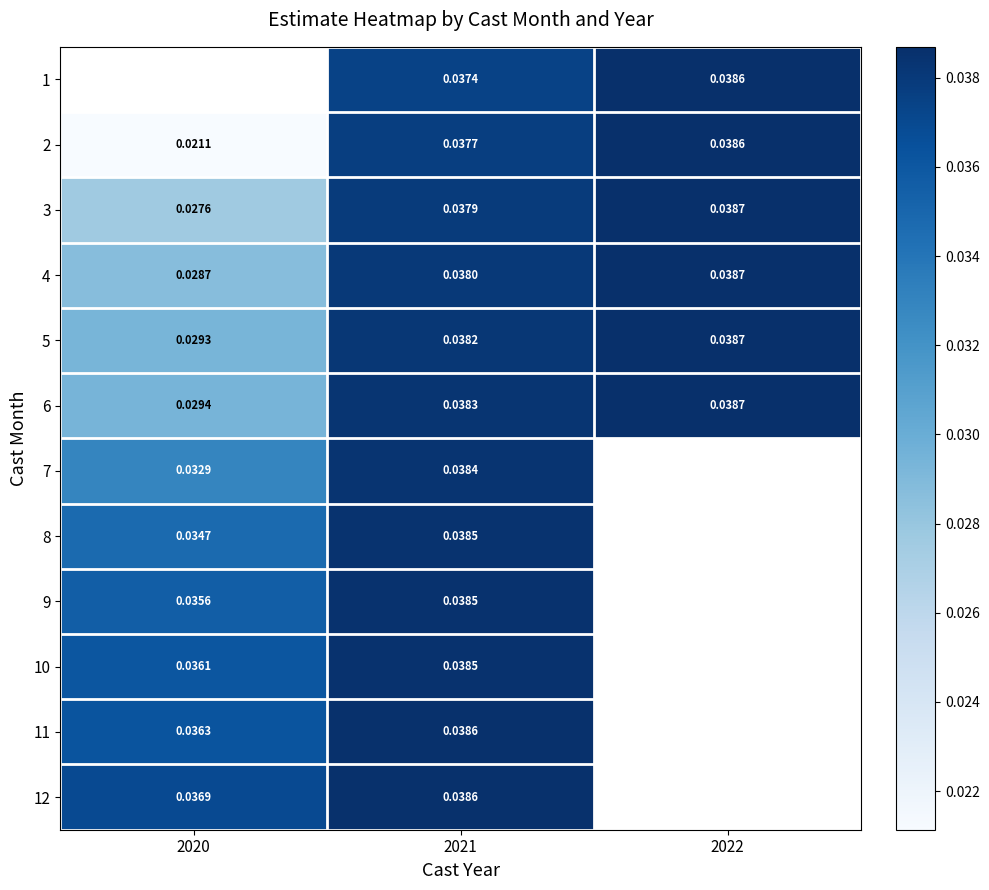

Which category has the lowest value in the 4 series?

2020